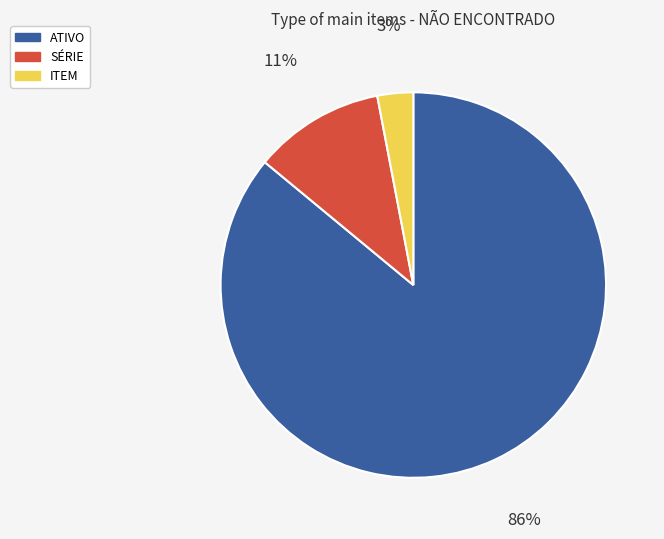

How many slices are in this pie chart?

3